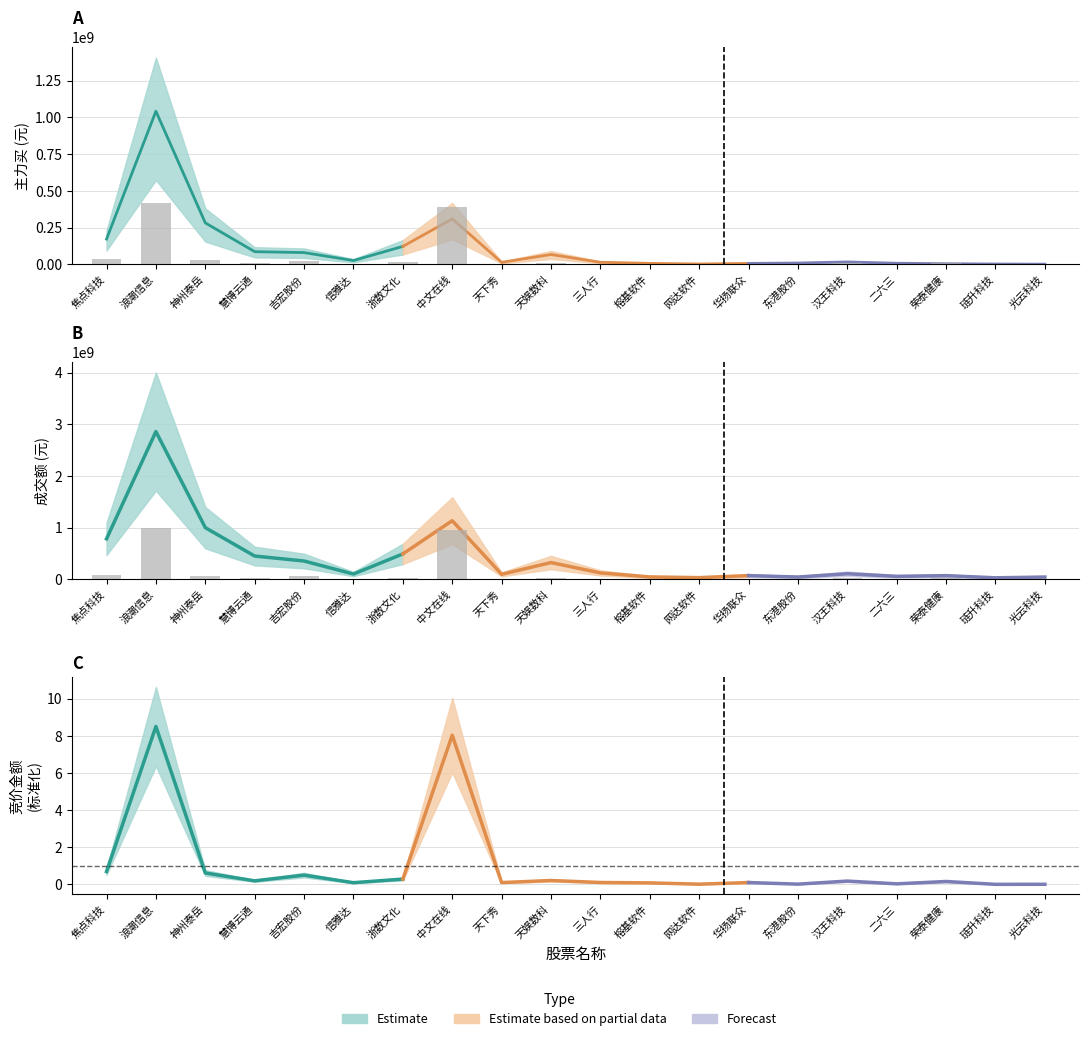

Rank the series at 浙数文化 from highest to lowest value.

成交额, 主力买, 竞价金额